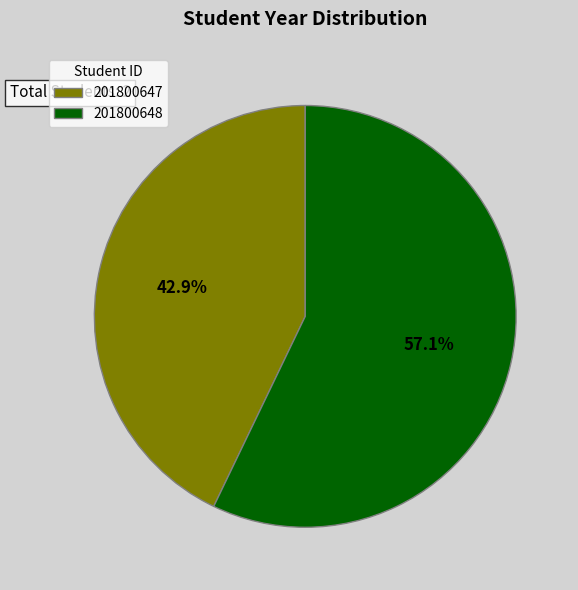

The 201800647 slice represents 29% of the pie. True or false?

False